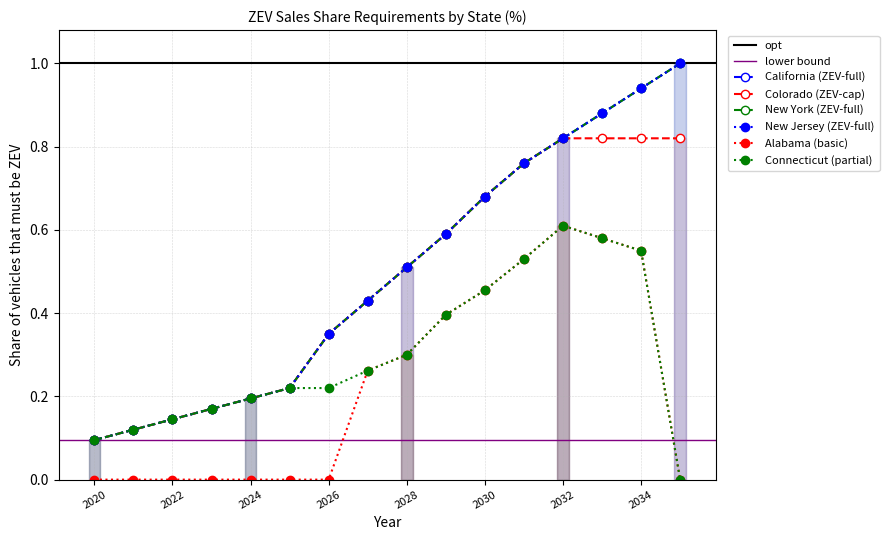

What is the minimum value for New Jersey?

0.1